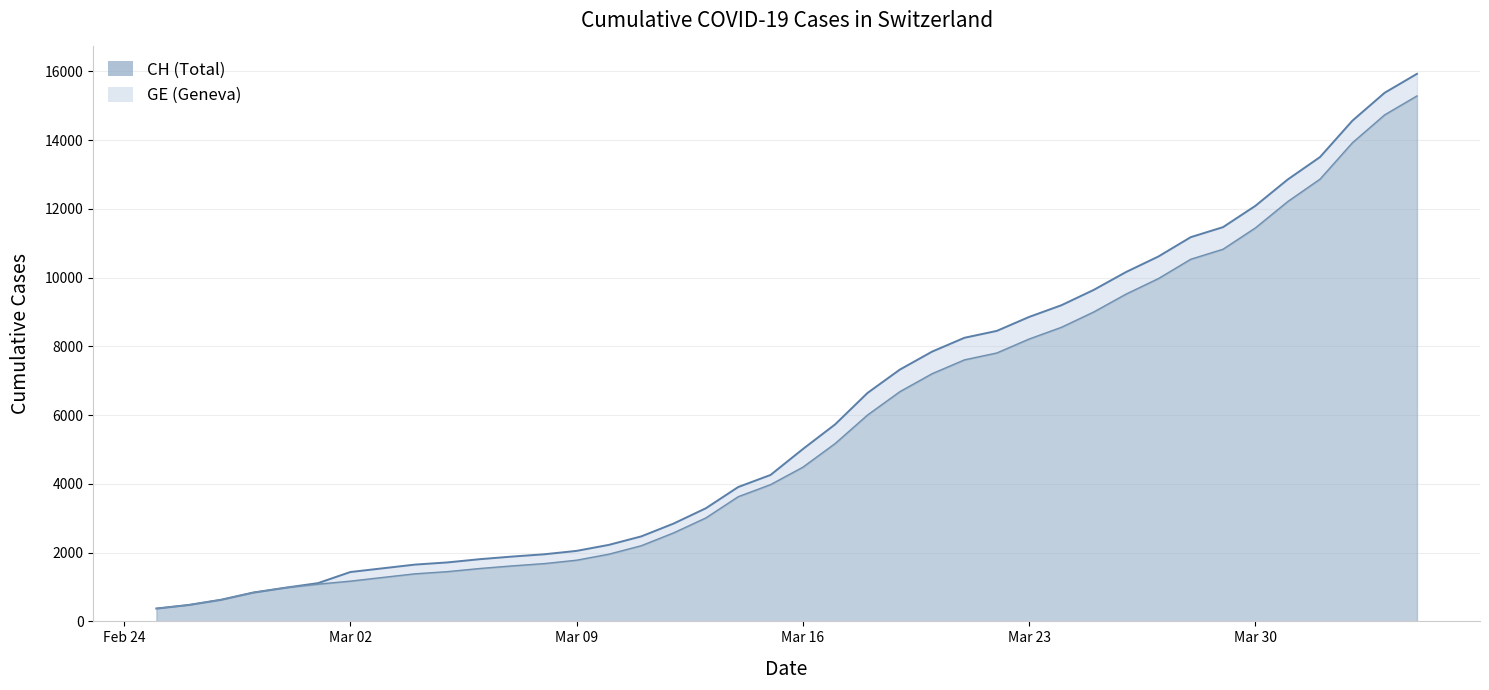

What position from the left is 2020-02-26?

2